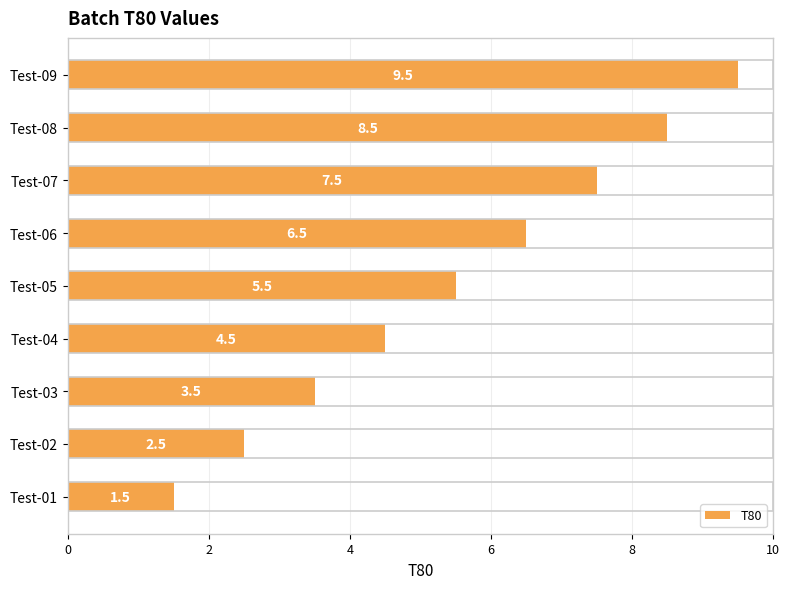

What value does the data have at Test-07?

7.5